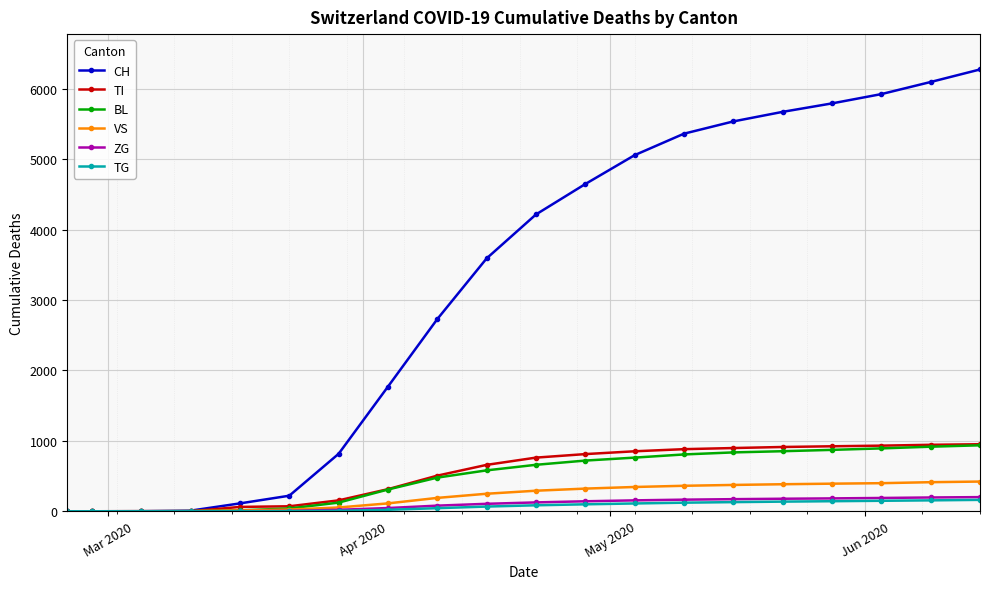

Which series has the largest total across all categories?

CH